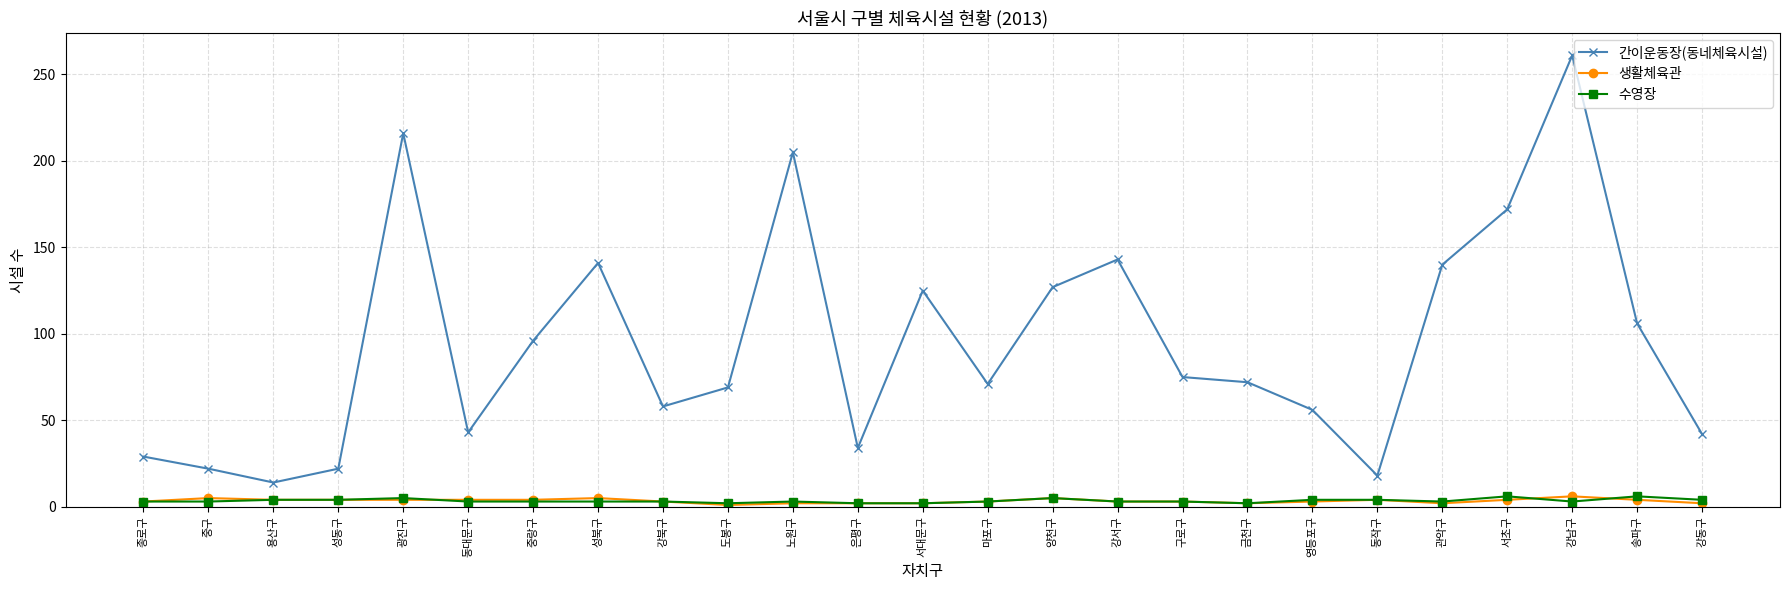

The 간이운동장(동네체육시설) series shows 195 at 양천구. True or false?

False